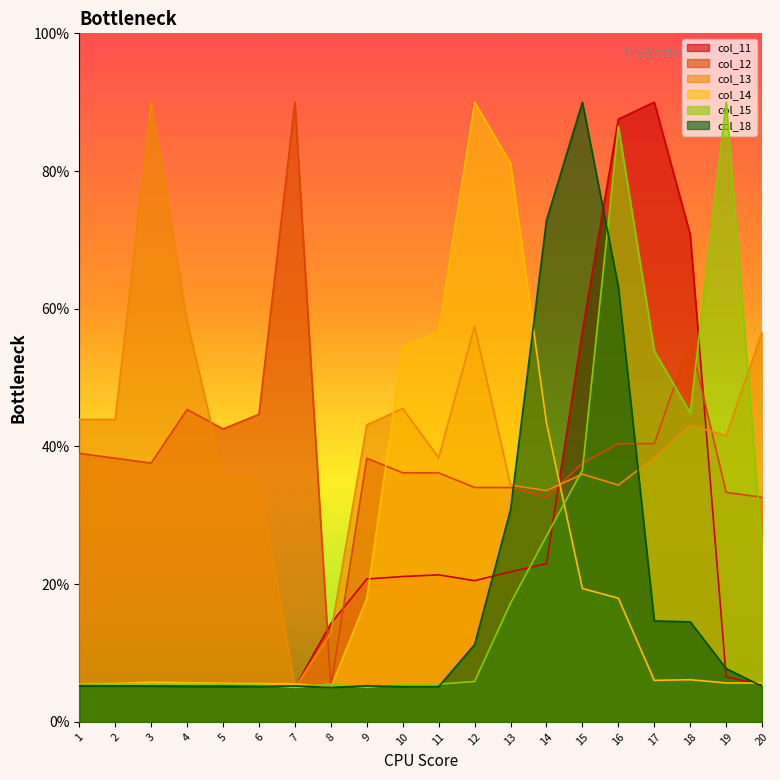

Which series changed the most between 14 and 16?

col_11